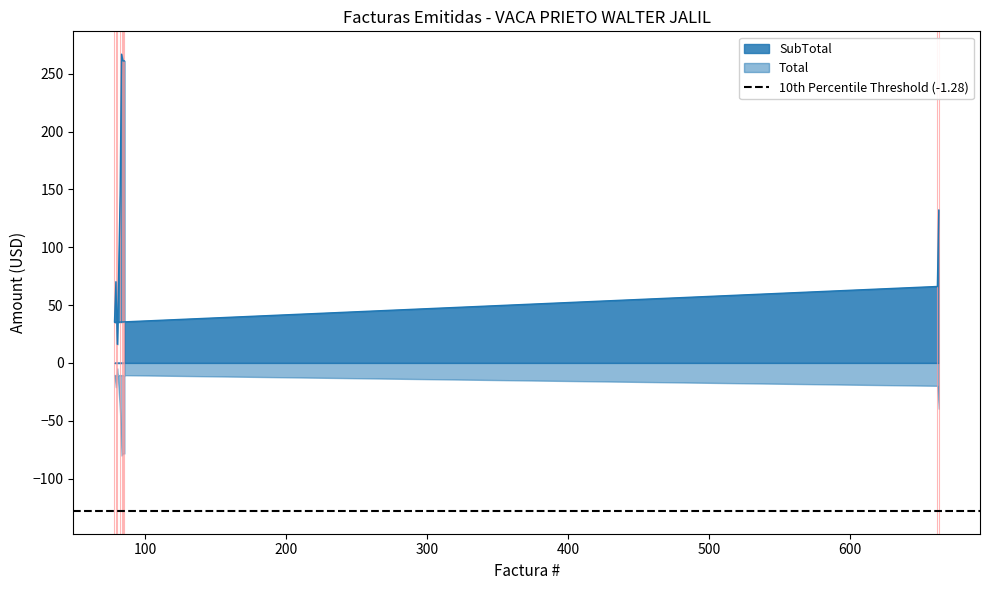

What is the difference between the maximum and minimum values?

250.9